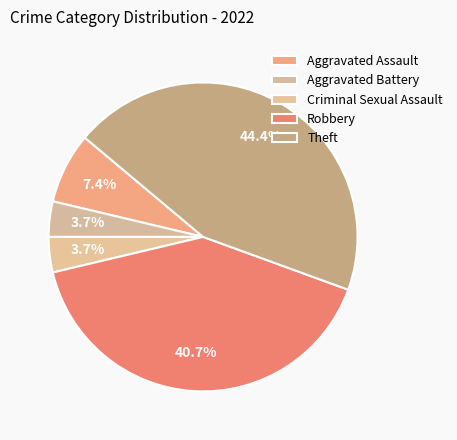

Rank the categories by value from highest to lowest.

Theft, Robbery, Aggravated Assault, Aggravated Battery, Criminal Sexual Assault